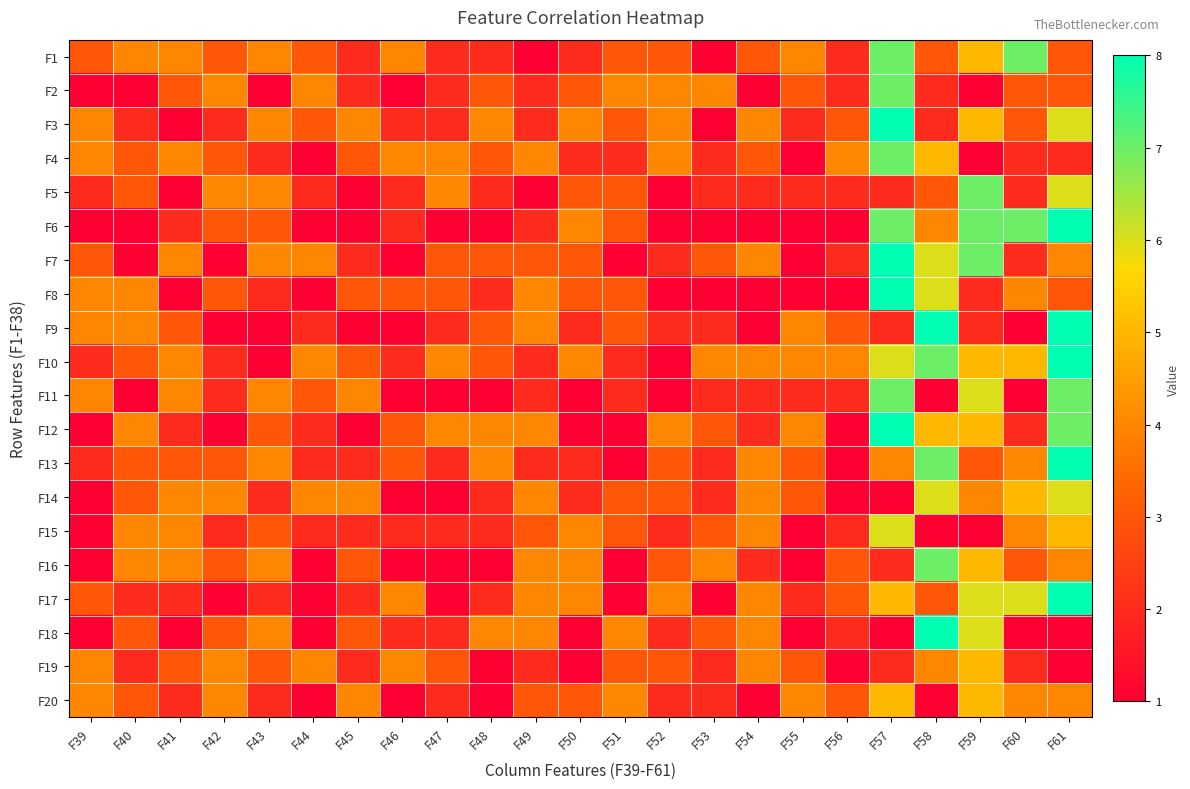

At which category is the sum across all series the highest?

F57